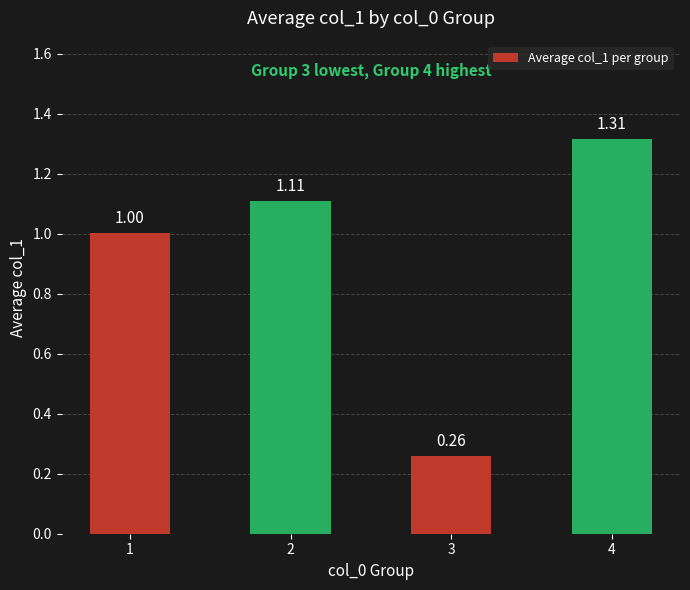

What is the average value?

0.9